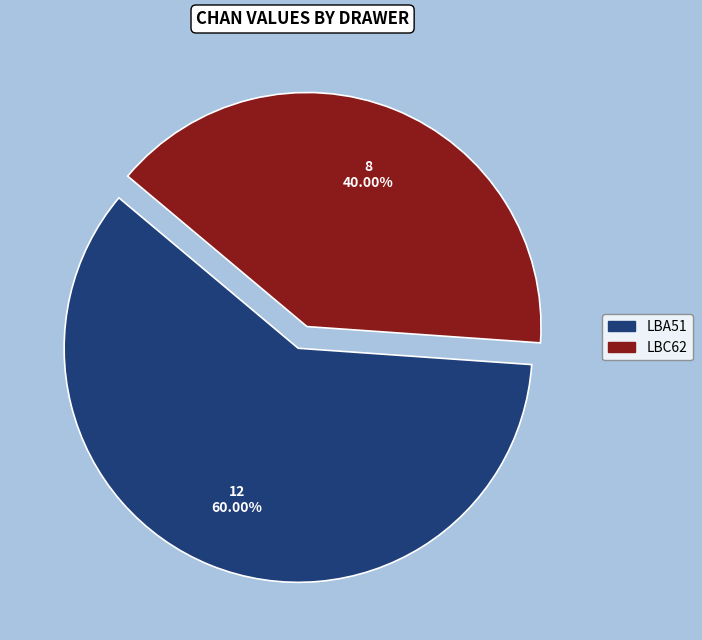

What percentage is the LBC62 slice, to the nearest percent?

40%